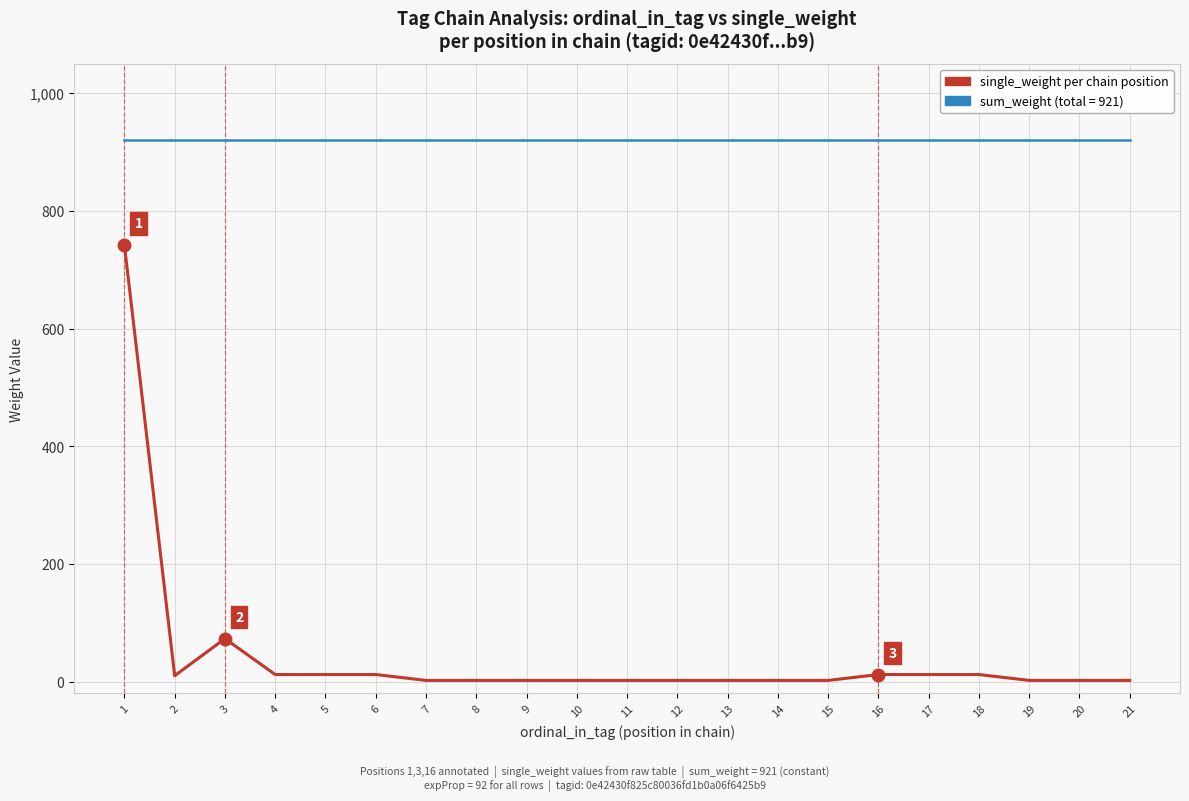

What is the greatest value displayed?

921